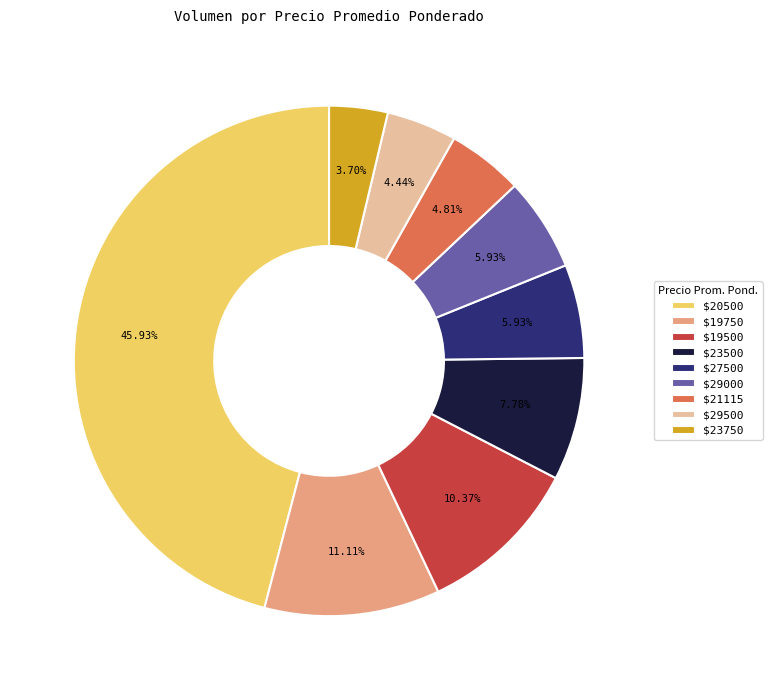

What is the smallest slice in the pie chart?

$23750